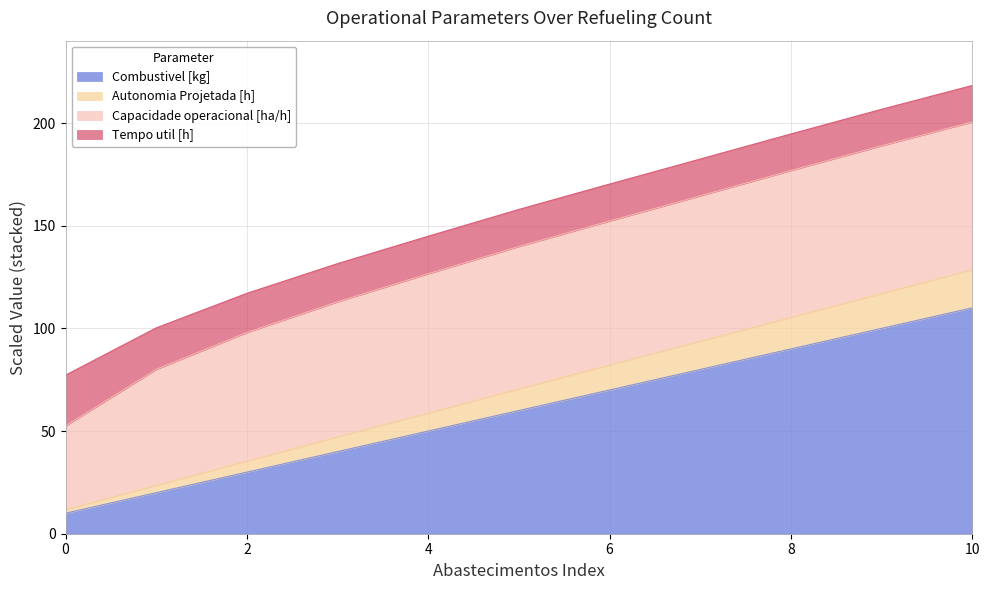

At how many categories does at least one series exceed 99?

10